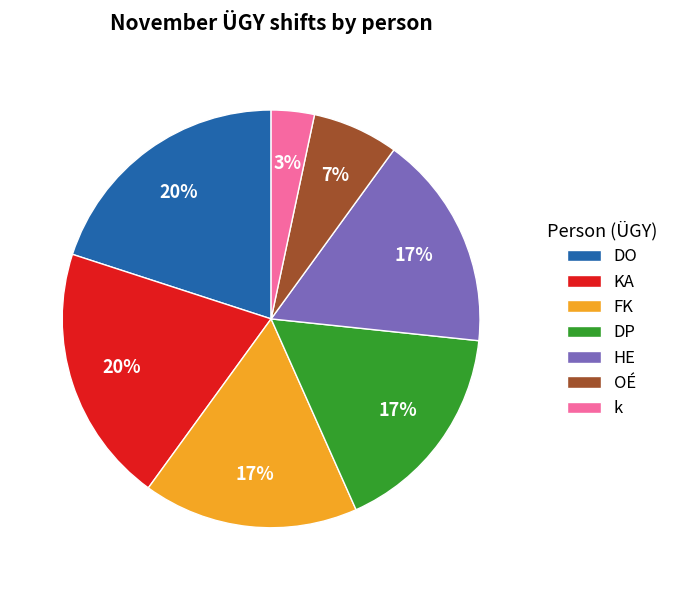

True or false: HE accounts for 28% of the total.

False